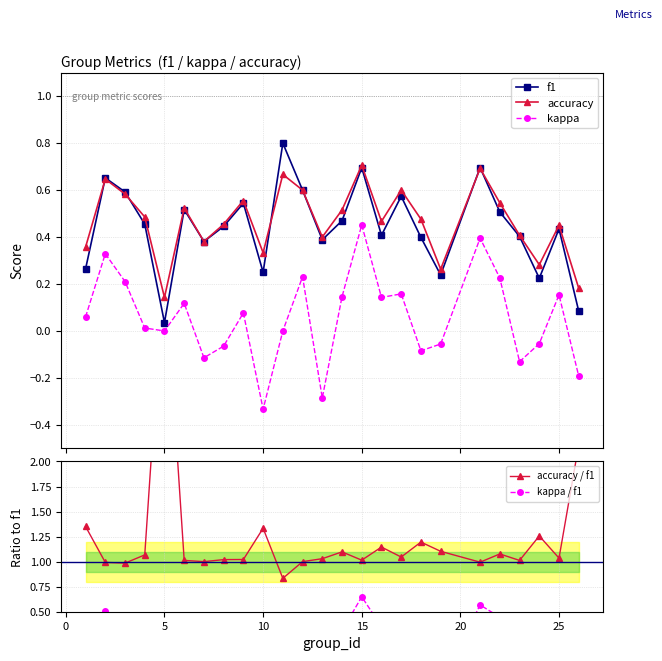

In accuracy, how many points are higher than both neighbors (excluding endpoints)?

8